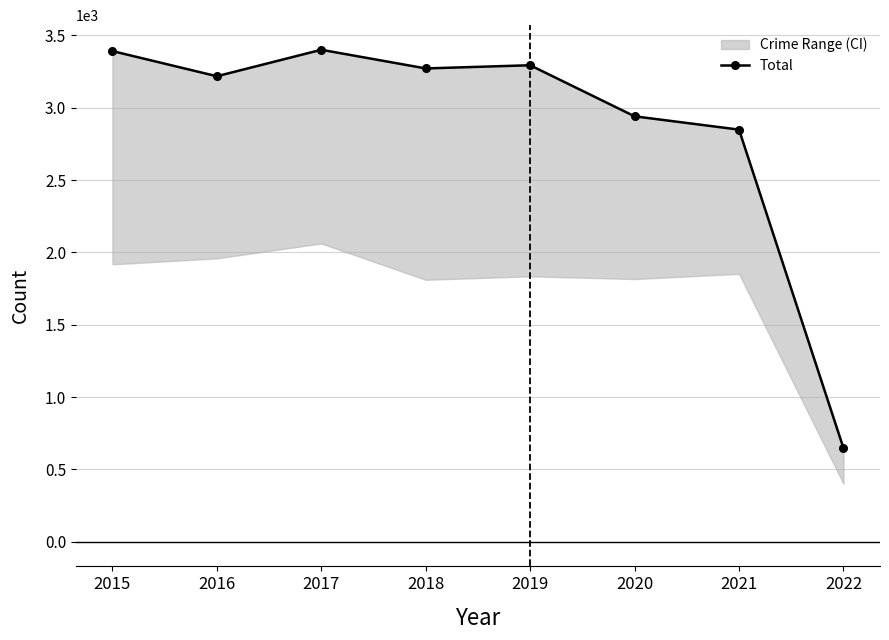

Where is the first local maximum?

2017